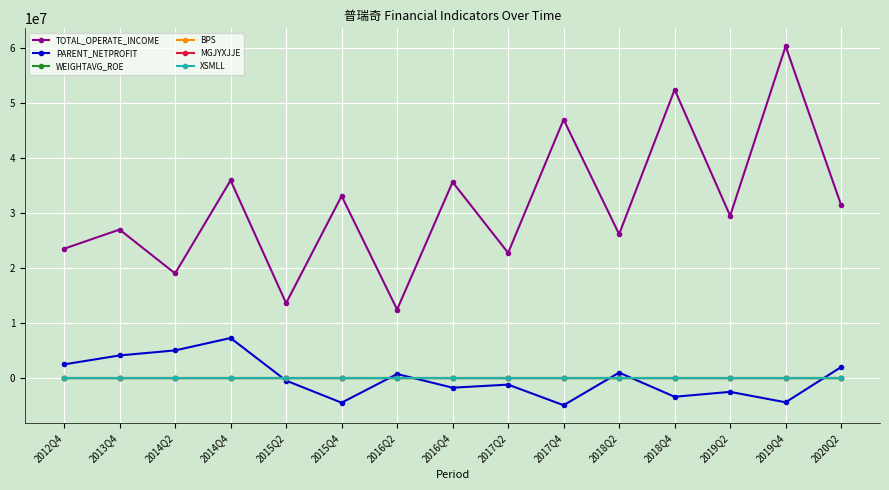

How many data points does each series have?

15